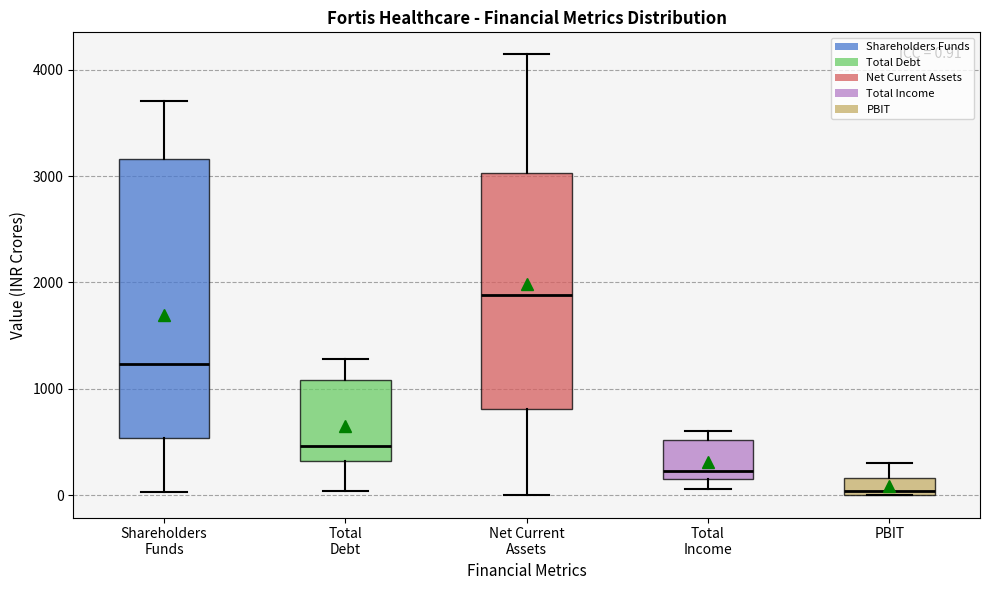

Comparing the boxes themselves (not the whiskers), which one is the tallest?

Shareholders Funds